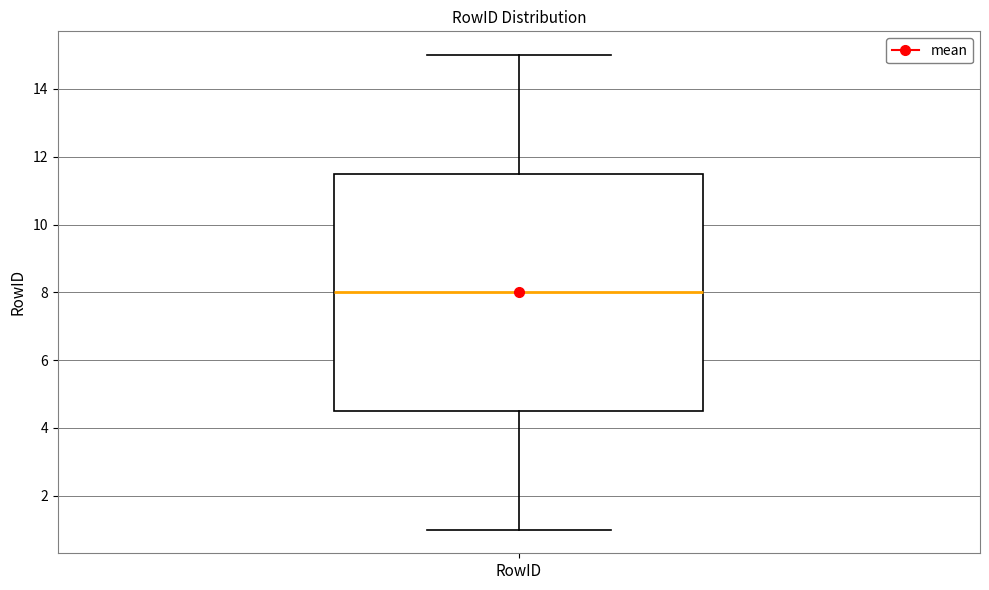

Where is the upper edge of the box for RowID on the y-axis? The values are not printed on the chart, so give them approximately, as read against the axis.

11.6